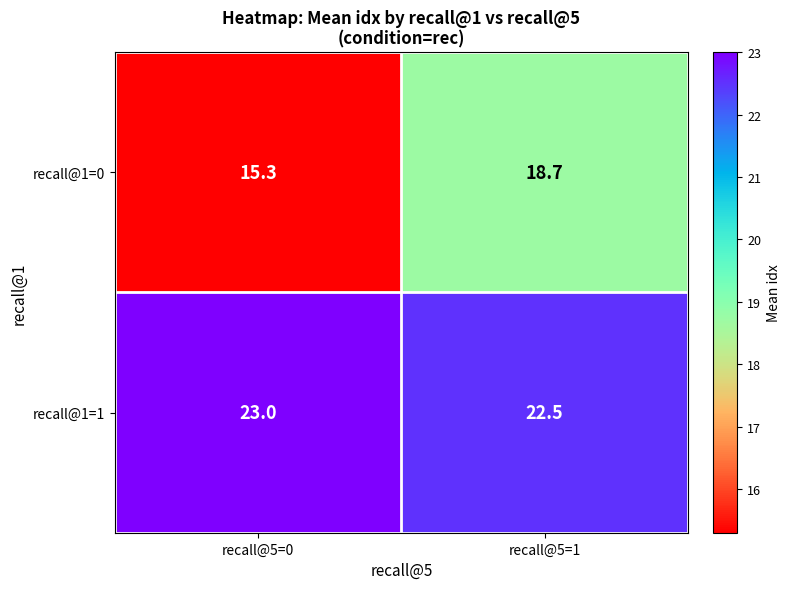

Reading left to right, extract all data points from this chart.

recall@1=0: recall@5=0=15.3	recall@5=1=18.7
recall@1=1: recall@5=0=23.0	recall@5=1=22.5